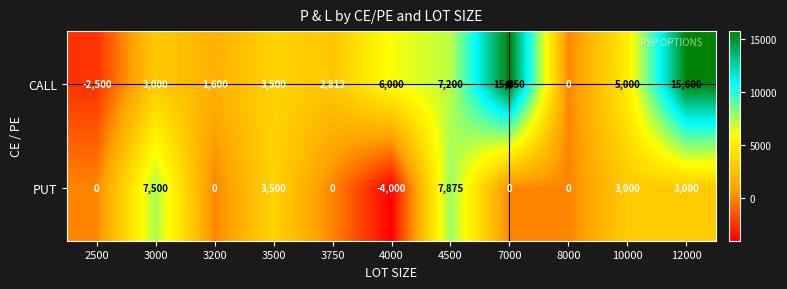

List the series in order of their overall mean, highest first.

CALL, PUT